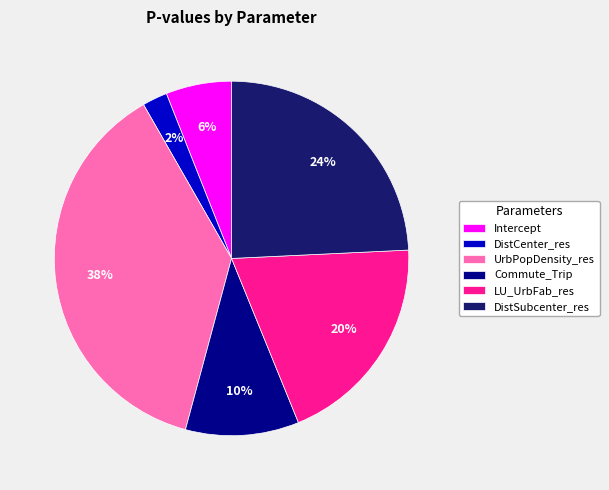

Which category has the biggest portion of the pie?

UrbPopDensity_res